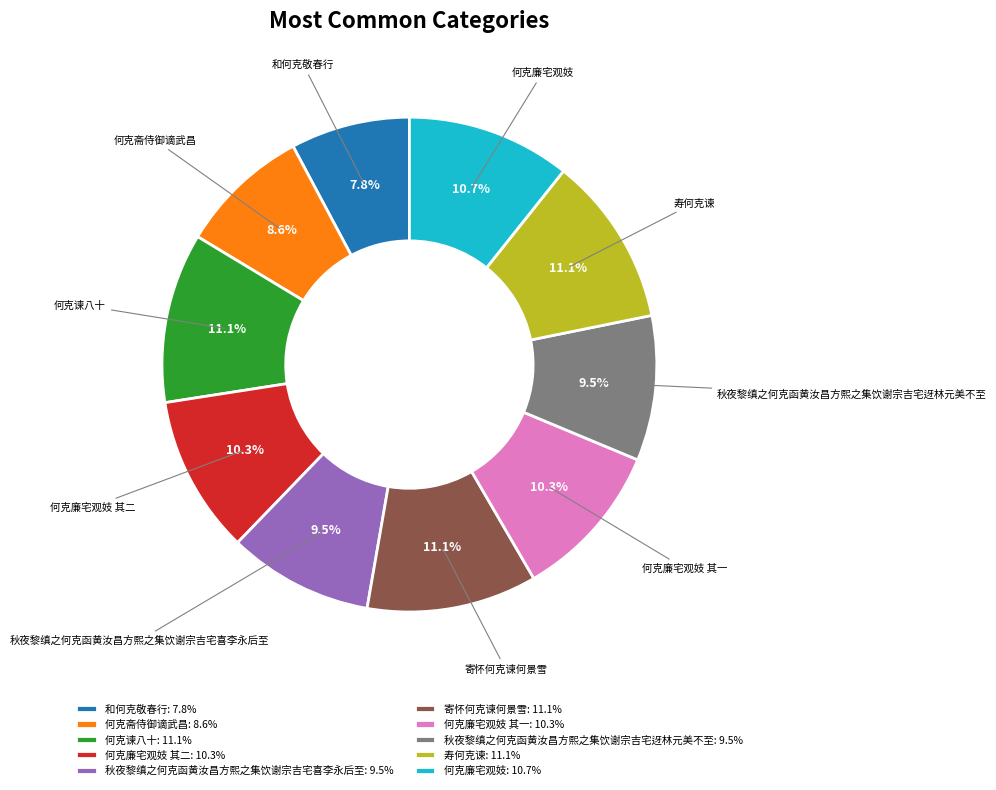

Which has a higher value, 和何克敬春行 or 秋夜黎缜之何克函黄汝昌方熙之集饮谢宗吉宅迓林元美不至?

秋夜黎缜之何克函黄汝昌方熙之集饮谢宗吉宅迓林元美不至